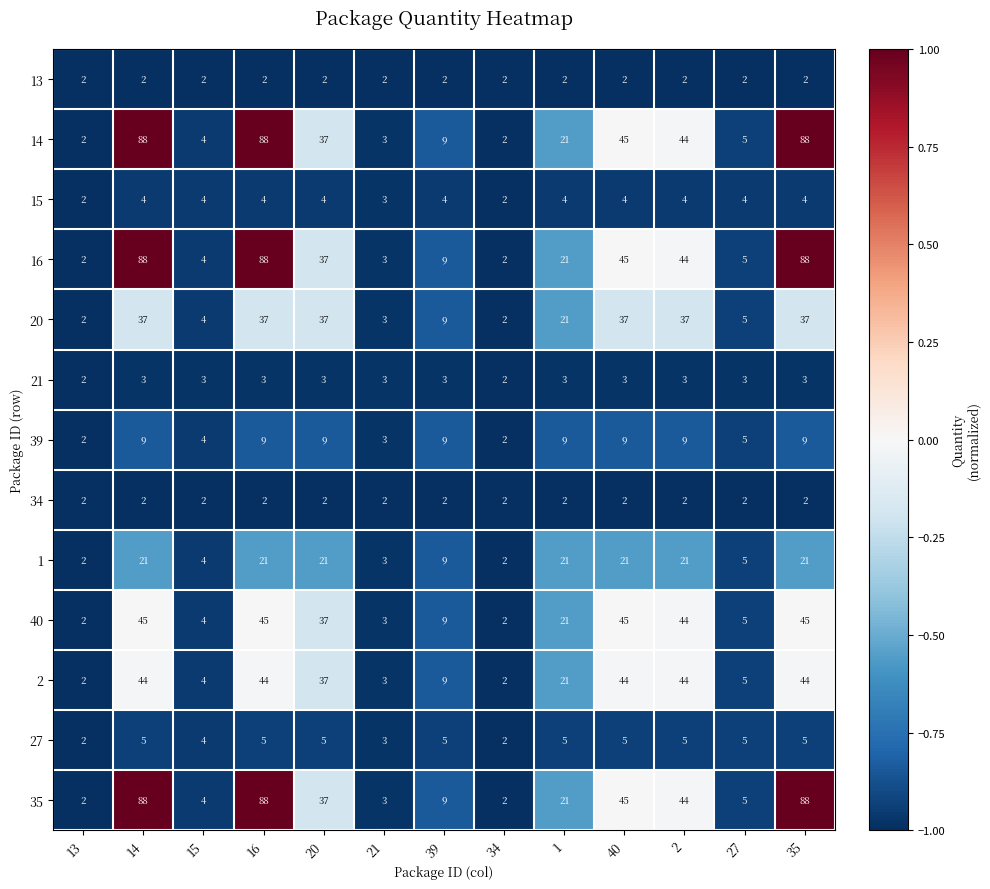

What is the sum of all 35 values?

436